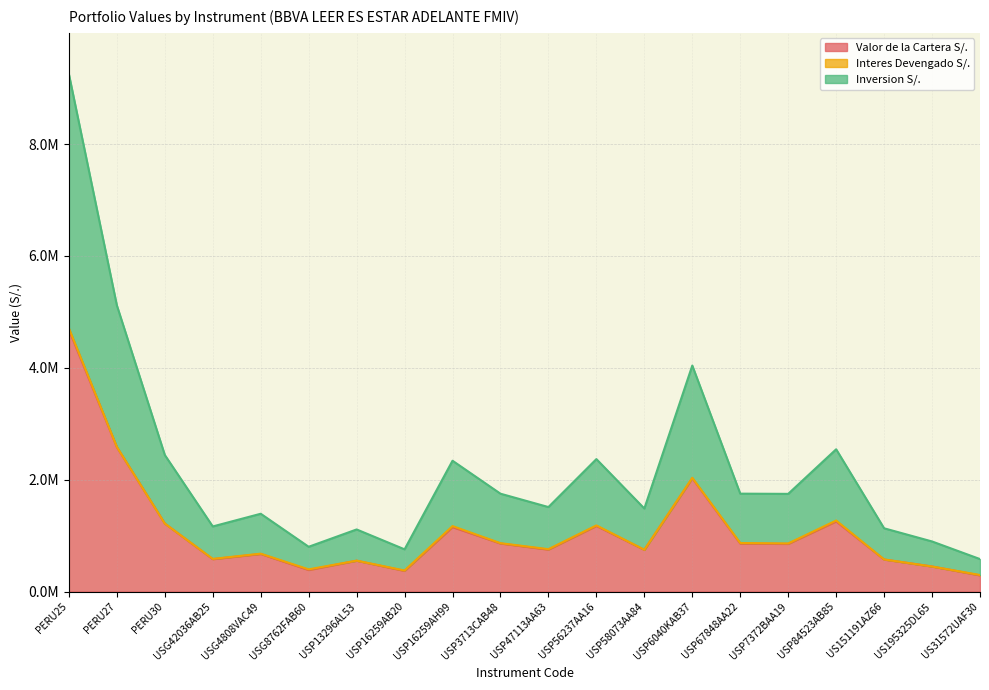

In Inversion S/., how many points are higher than both neighbors (excluding endpoints)?

6